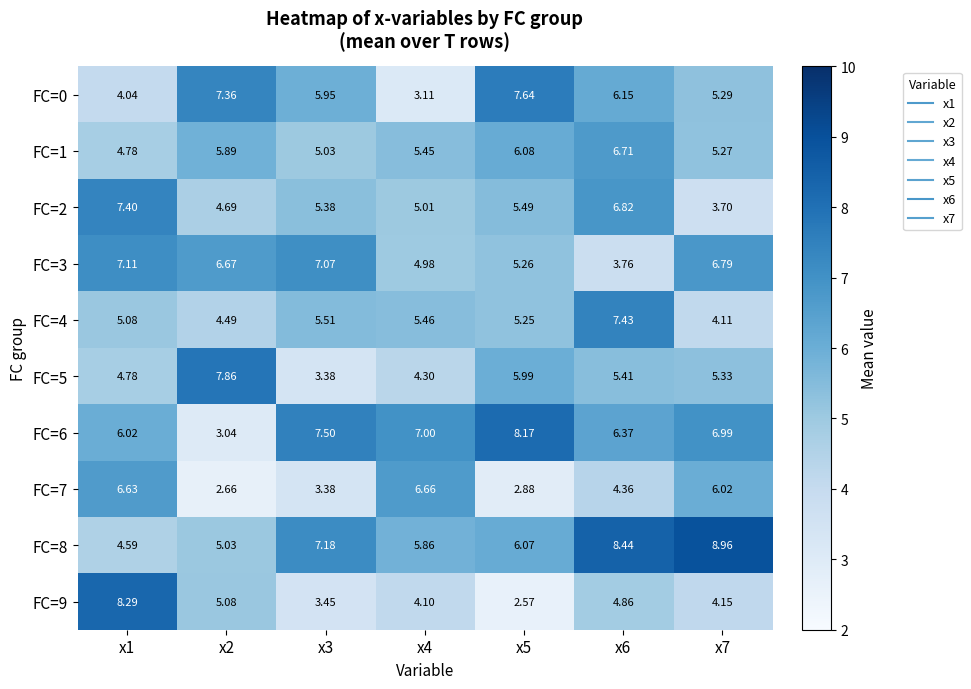

Which series has the largest range (max minus min)?

FC=9